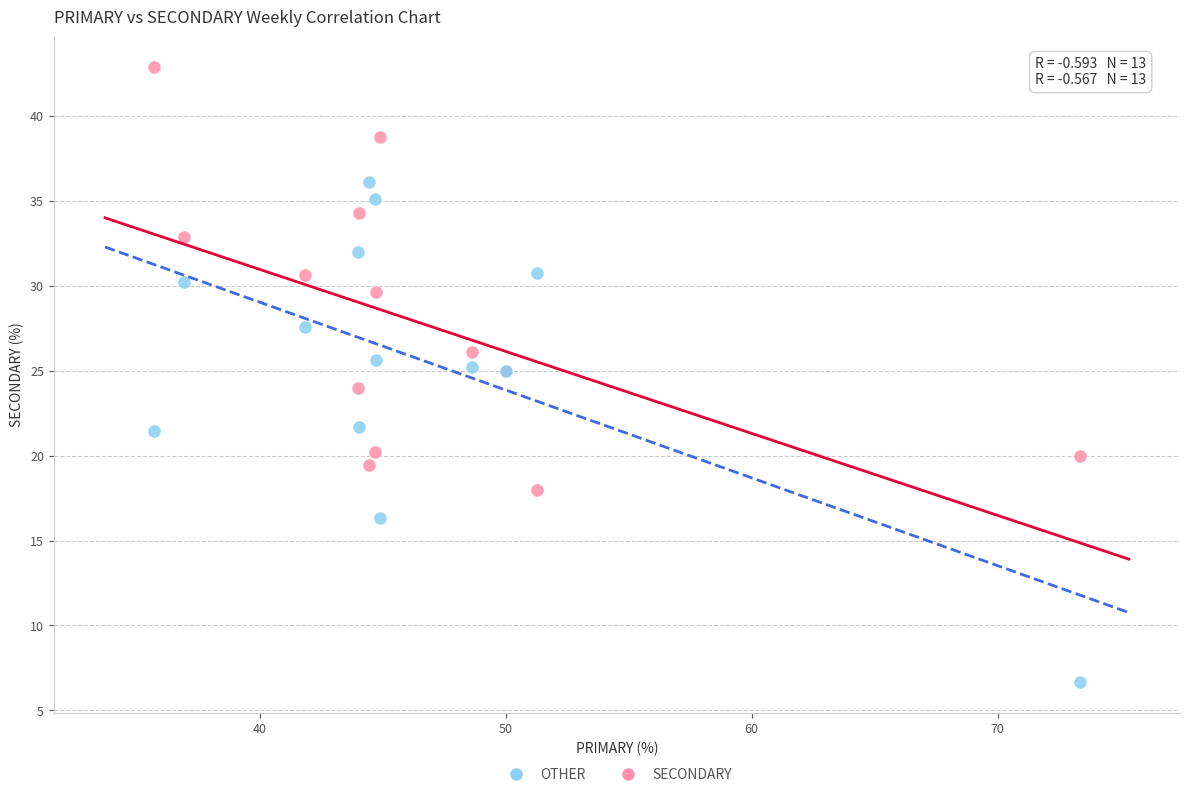

Which series contains the highest Y value?

SECONDARY